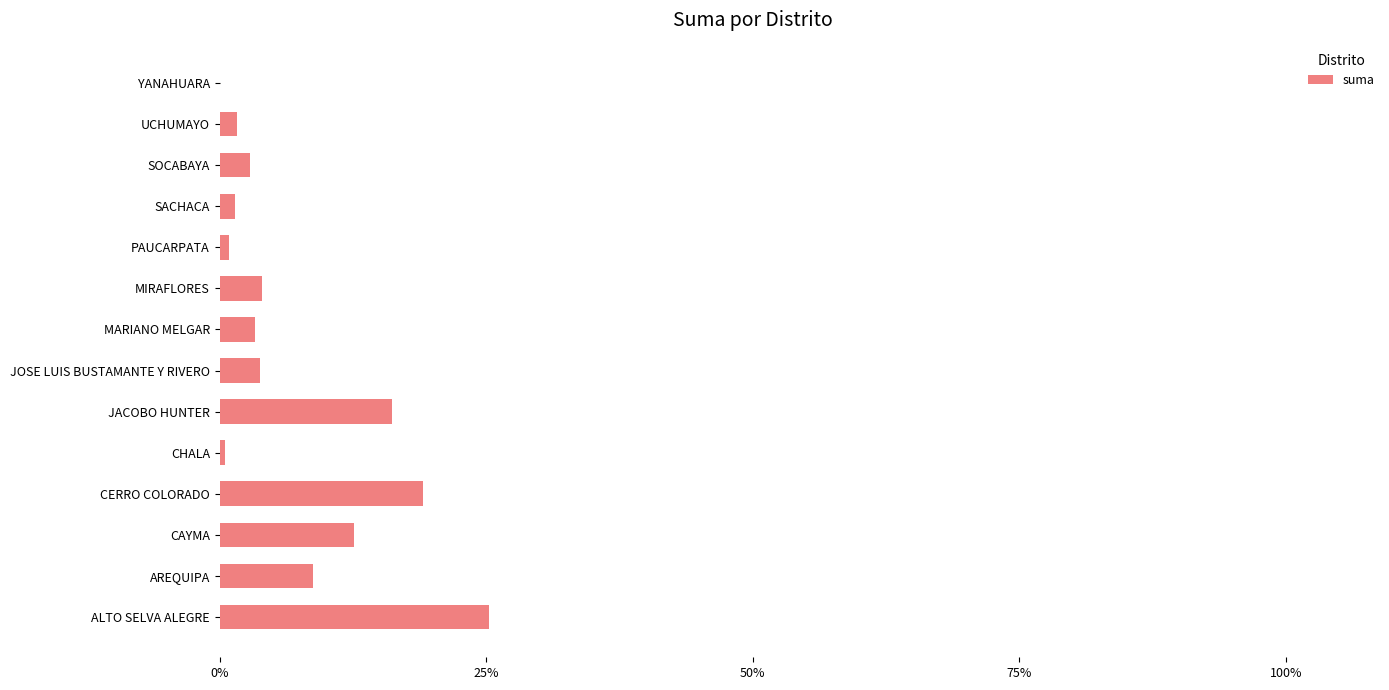

Does the chart contain stacked bars?

No